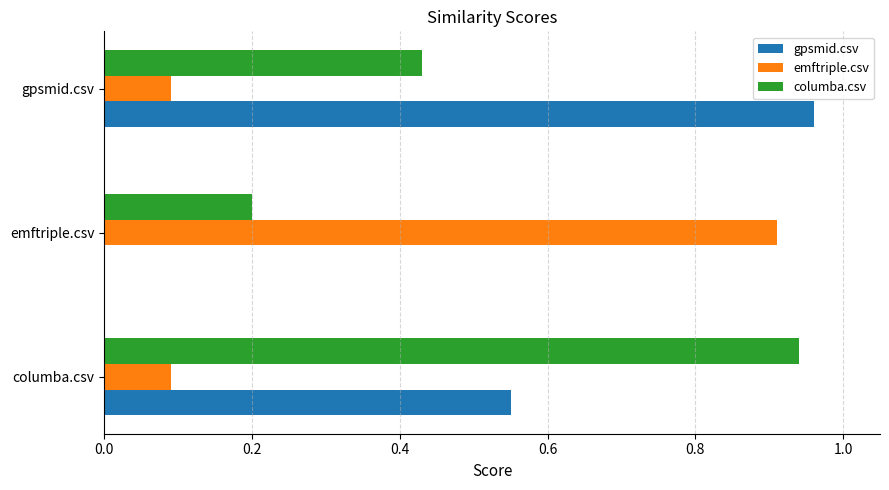

What is the sum of all emftriple.csv values?

1.1